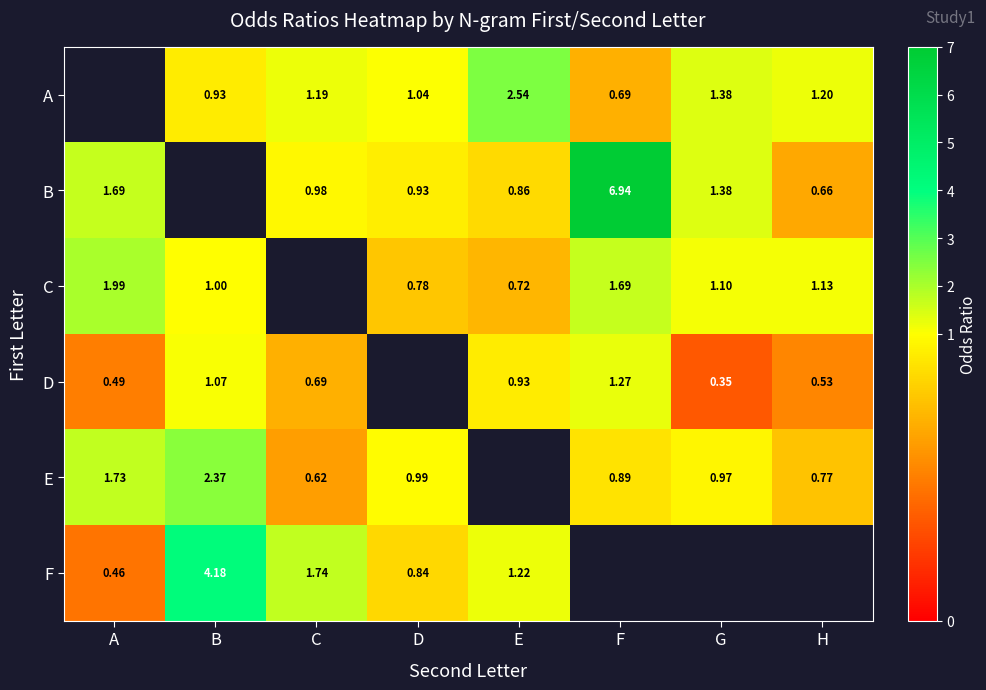

Is the value of C at H greater than the value of B at C?

Yes